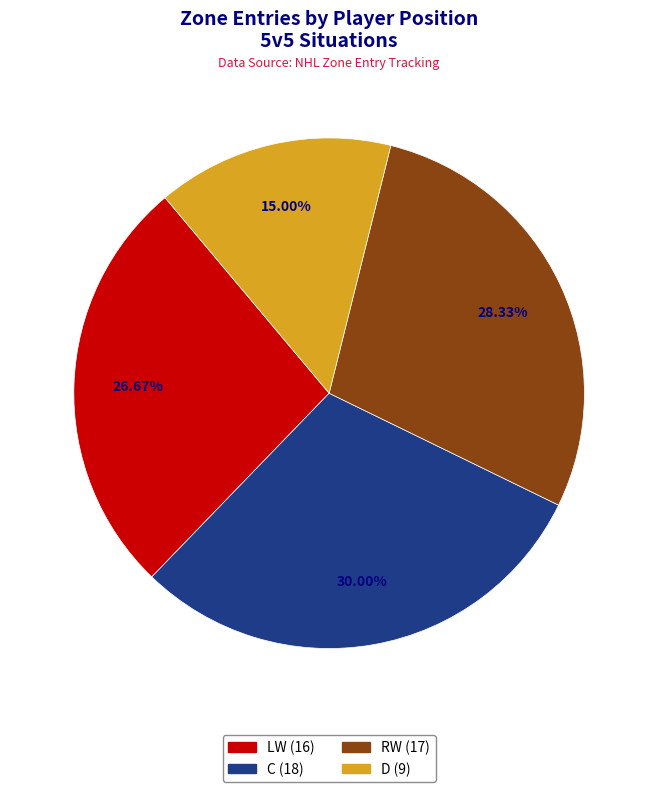

Is it true that RW is 28% of the pie?

True